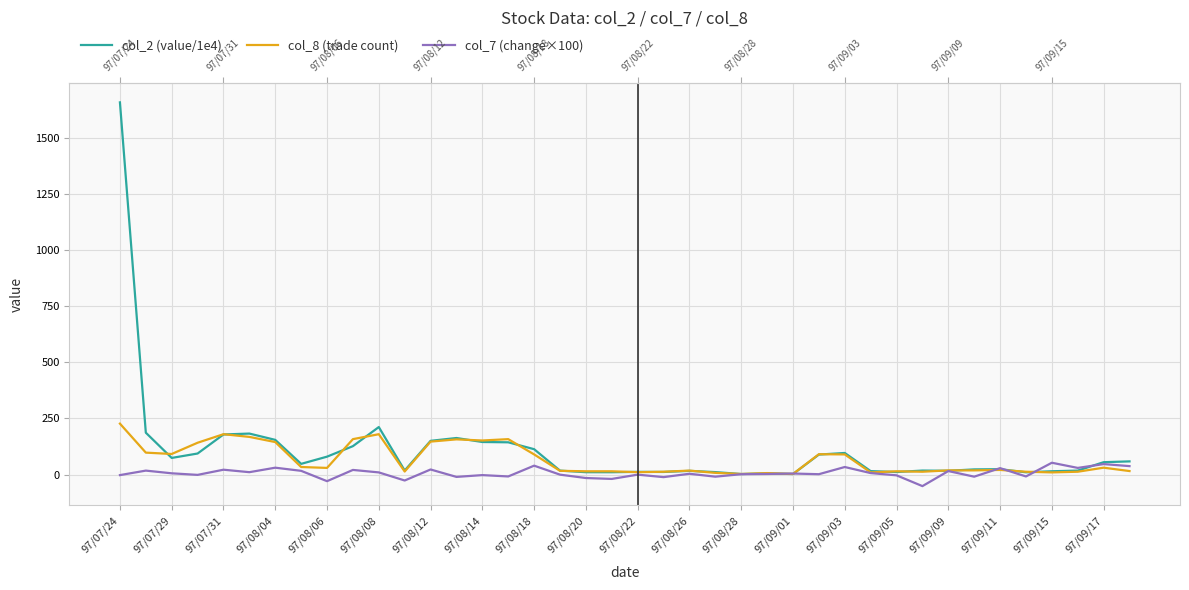

What is the value of the col_2 (value/1e4) point at the 17th from the left?

113.3